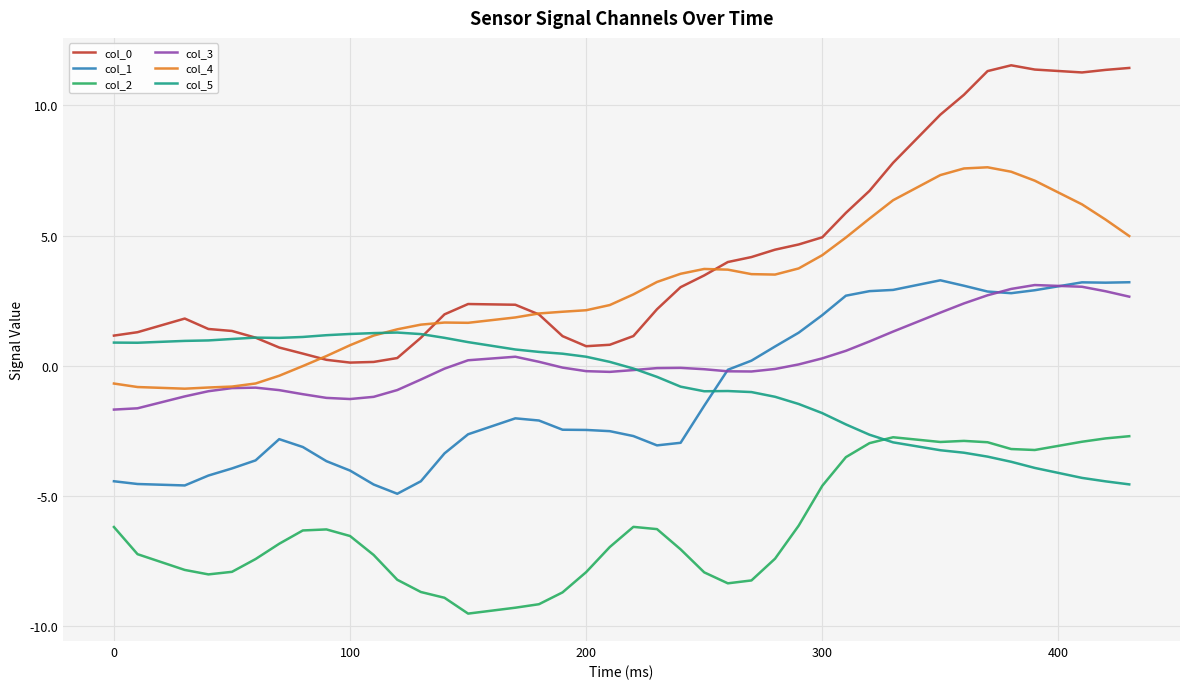

How many series are shown in this chart?

6